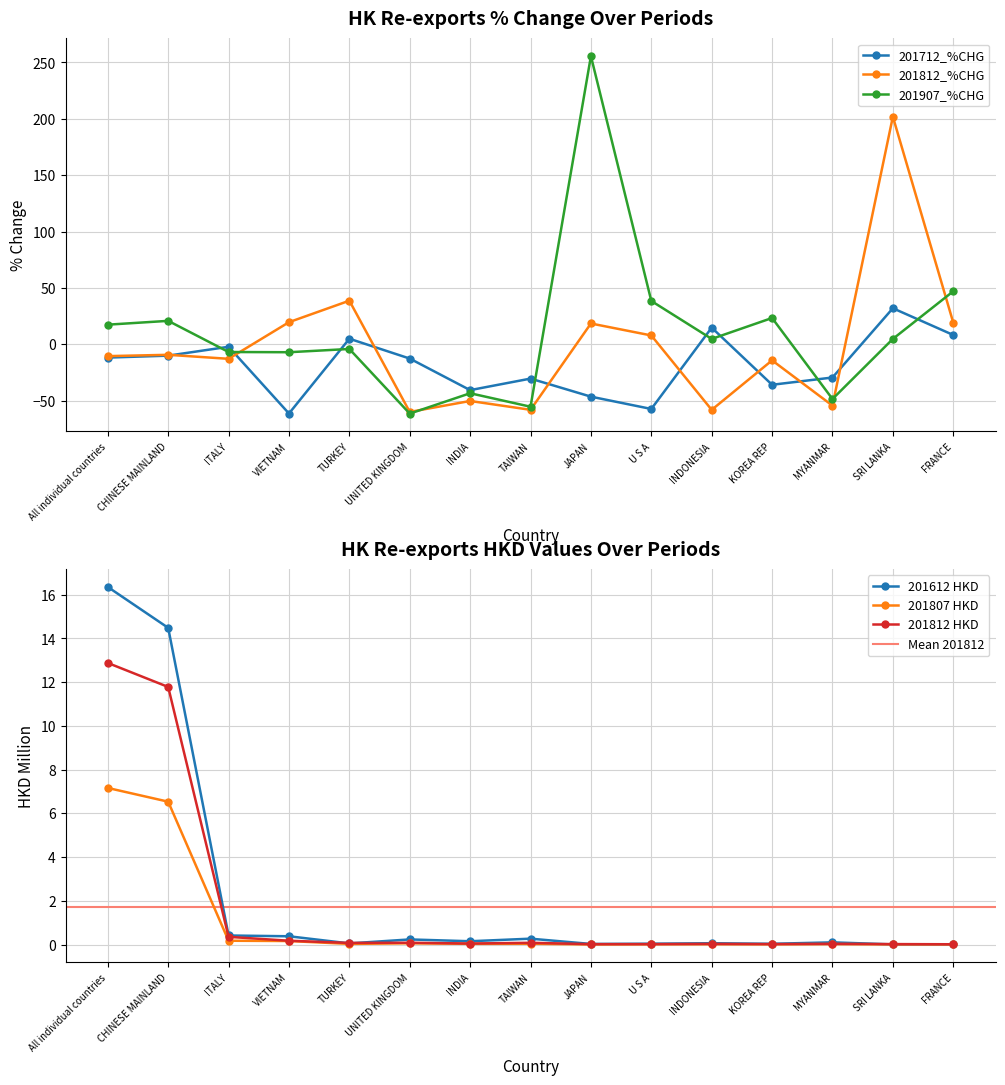

What position from the left is SRI LANKA?

14